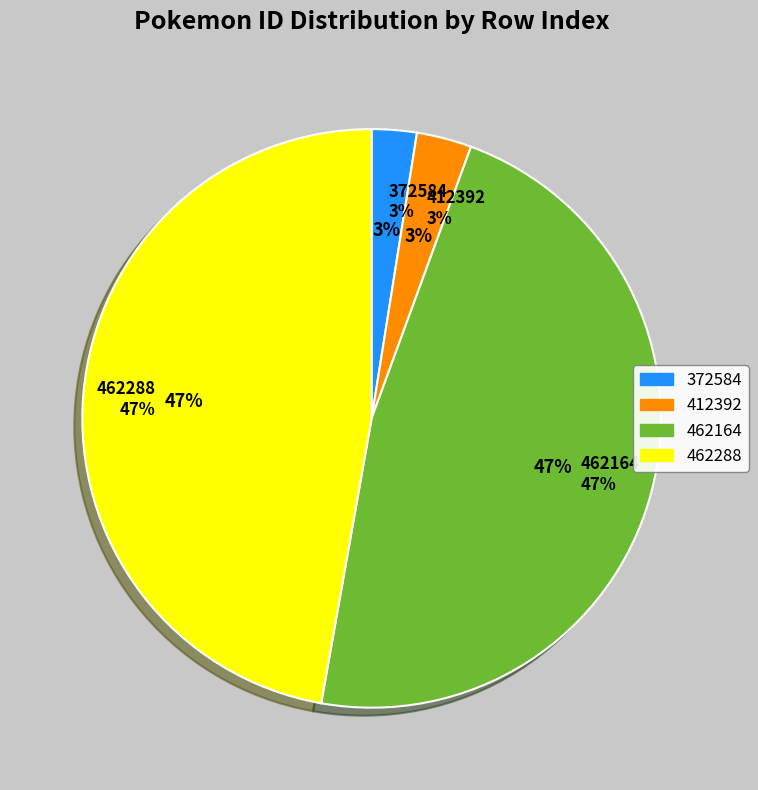

Is there any slice that represents more than half of the pie?

No